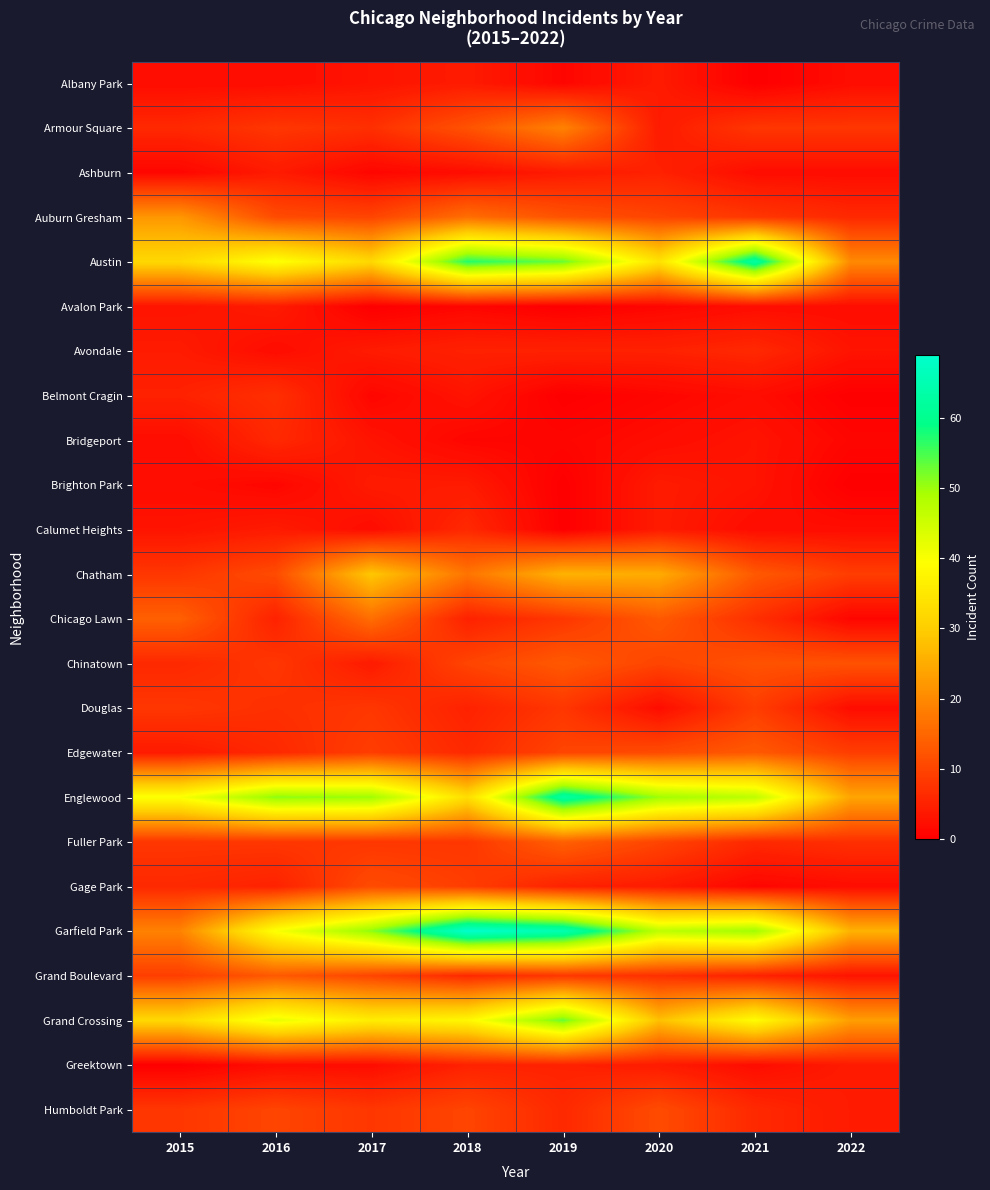

Reading left to right, transcribe all the data shown in this chart.

Albany Park: 2015=2	2016=2	2017=3	2018=4	2019=1	2020=4	2021=0	2022=2
Armour Square: 2015=6	2016=8	2017=7	2018=12	2019=19	2020=4	2021=8	2022=8
Ashburn: 2015=1	2016=4	2017=1	2018=2	2019=4	2020=5	2021=2	2022=2
Auburn Gresham: 2015=22	2016=11	2017=10	2018=16	2019=12	2020=10	2021=8	2022=6
Austin: 2015=32	2016=40	2017=32	2018=57	2019=53	2020=34	2021=63	2022=20
Avalon Park: 2015=3	2016=4	2017=0	2018=1	2019=0	2020=1	2021=2	2022=2
Avondale: 2015=4	2016=2	2017=4	2018=5	2019=5	2020=5	2021=6	2022=3
Belmont Cragin: 2015=5	2016=7	2017=1	2018=3	2019=0	2020=1	2021=2	2022=0
Bridgeport: 2015=2	2016=6	2017=3	2018=1	2019=1	2020=2	2021=3	2022=1
Brighton Park: 2015=2	2016=1	2017=4	2018=4	2019=0	2020=4	2021=3	2022=0
Calumet Heights: 2015=3	2016=4	2017=2	2018=6	2019=0	2020=4	2021=2	2022=2
Chatham: 2015=8	2016=11	2017=29	2018=17	2019=26	2020=25	2021=13	2022=9
Chicago Lawn: 2015=14	2016=5	2017=16	2018=5	2019=8	2020=13	2021=7	2022=1
Chinatown: 2015=6	2016=8	2017=4	2018=10	2019=13	2020=10	2021=12	2022=12
Douglas: 2015=8	2016=7	2017=8	2018=5	2019=8	2020=2	2021=9	2022=2
Edgewater: 2015=4	2016=6	2017=9	2018=6	2019=10	2020=11	2021=13	2022=9
Englewood: 2015=40	2016=51	2017=50	2018=33	2019=63	2020=50	2021=47	2022=24
Fuller Park: 2015=8	2016=8	2017=8	2018=8	2019=14	2020=10	2021=6	2022=7
Gage Park: 2015=6	2016=5	2017=11	2018=9	2019=5	2020=4	2021=1	2022=2
Garfield Park: 2015=19	2016=40	2017=51	2018=69	2019=65	2020=47	2021=50	2022=26
Grand Boulevard: 2015=9	2016=13	2017=10	2018=6	2019=8	2020=7	2021=5	2022=3
Grand Crossing: 2015=32	2016=42	2017=36	2018=38	2019=53	2020=28	2021=39	2022=23
Greektown: 2015=0	2016=2	2017=2	2018=5	2019=5	2020=4	2021=2	2022=4
Humboldt Park: 2015=8	2016=10	2017=8	2018=10	2019=6	2020=11	2021=6	2022=4